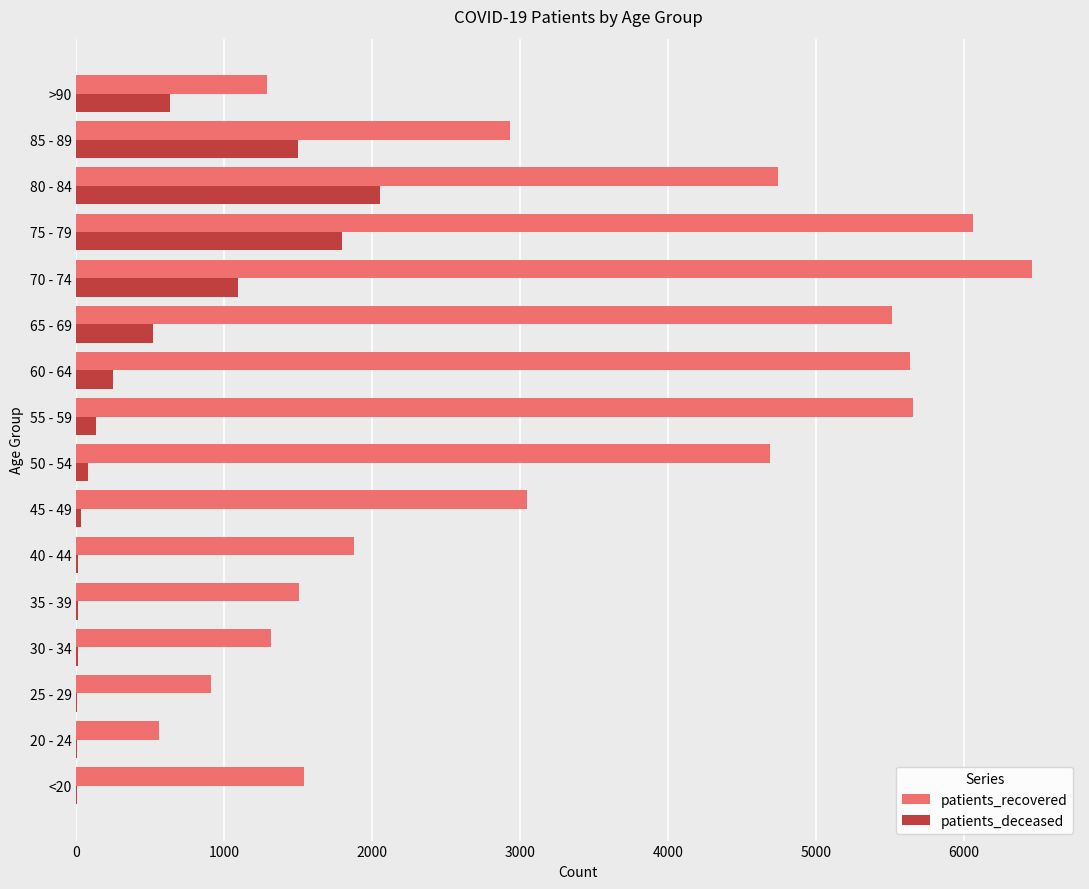

The value of patients_recovered at 75 - 79 is 6060. True or false?

True